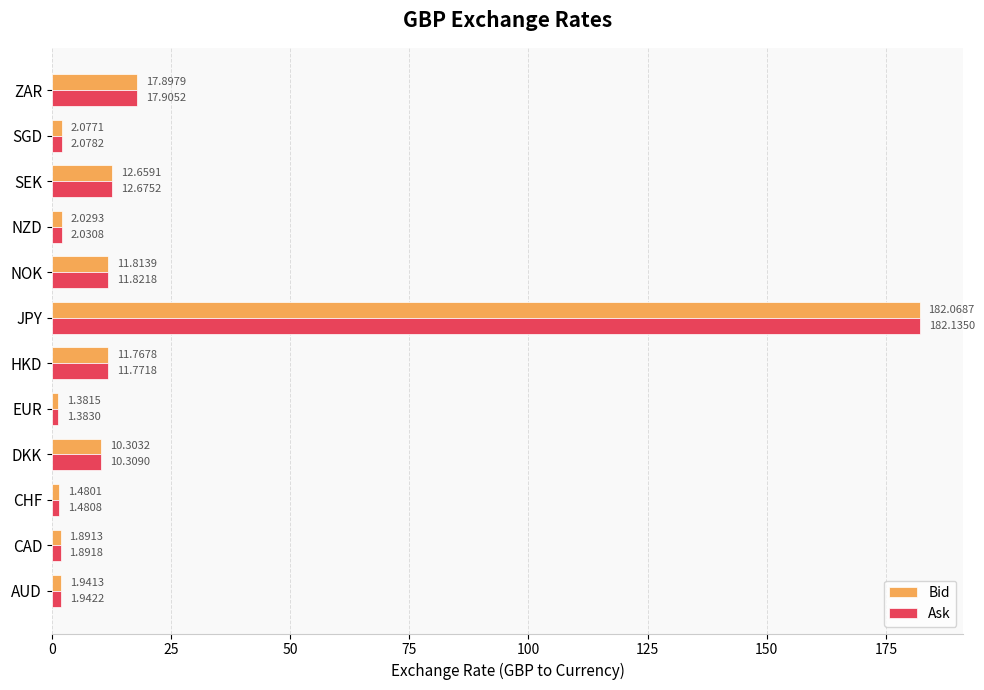

At which label is Ask closest to 91?

ZAR